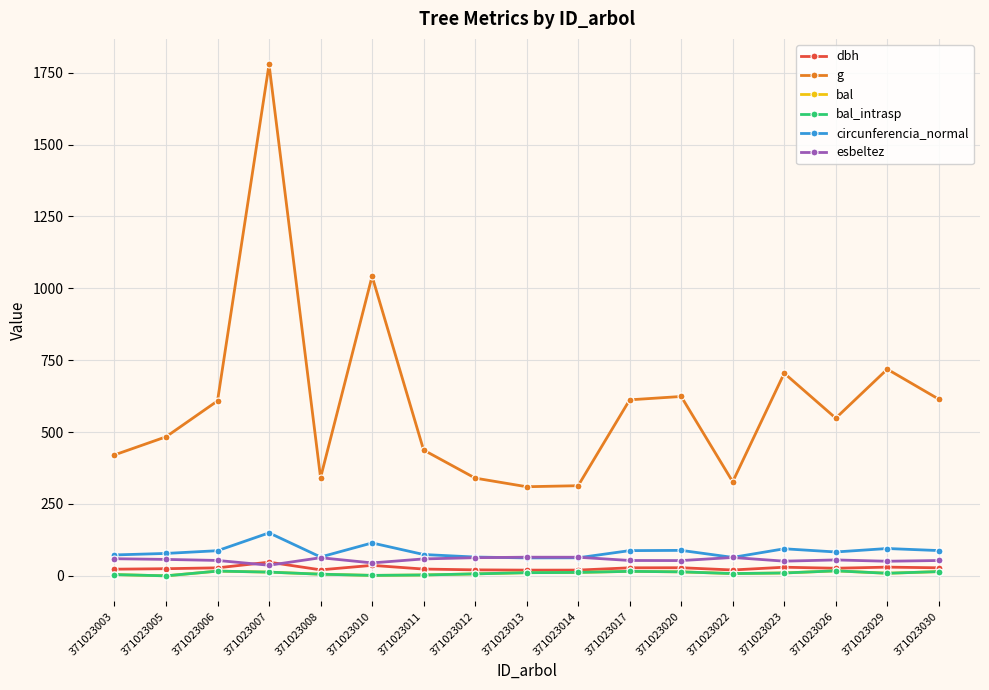

Is this an area chart (filled region under the line)?

No